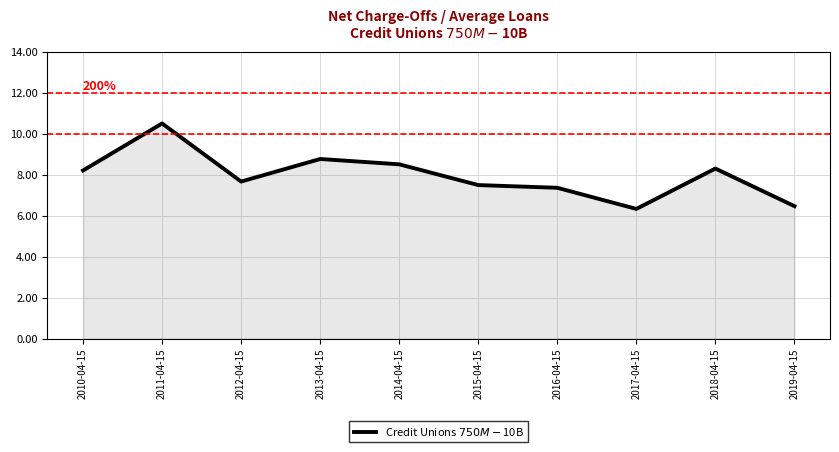

Is it true that the value at 2011-04-15 is 10.5?

True